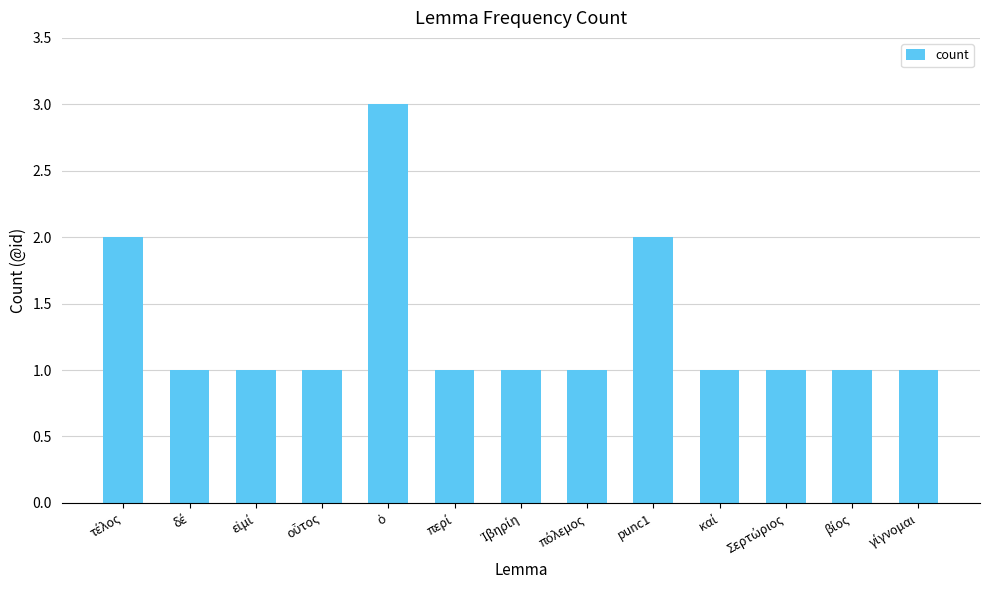

Are the bars grouped side by side (vs. stacked)?

No